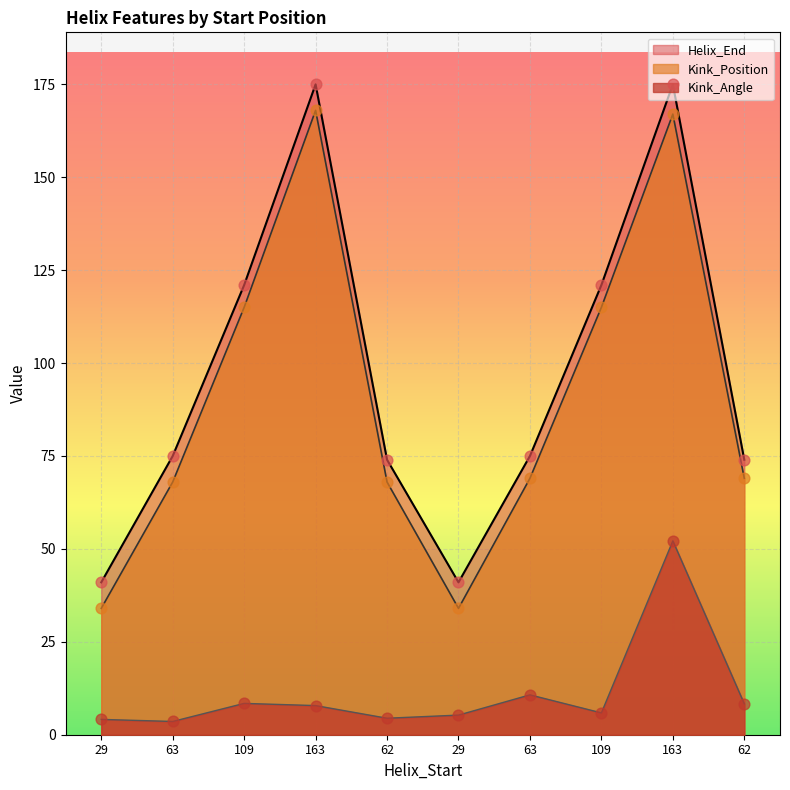

At which category is the sum across all series the highest?

163